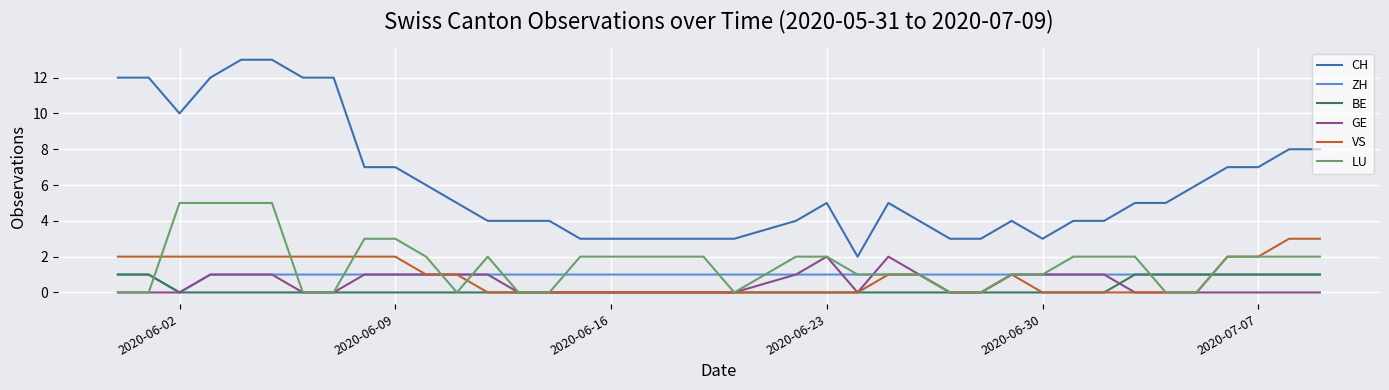

Is the value of BE at 27 greater than the value of LU at 11?

No